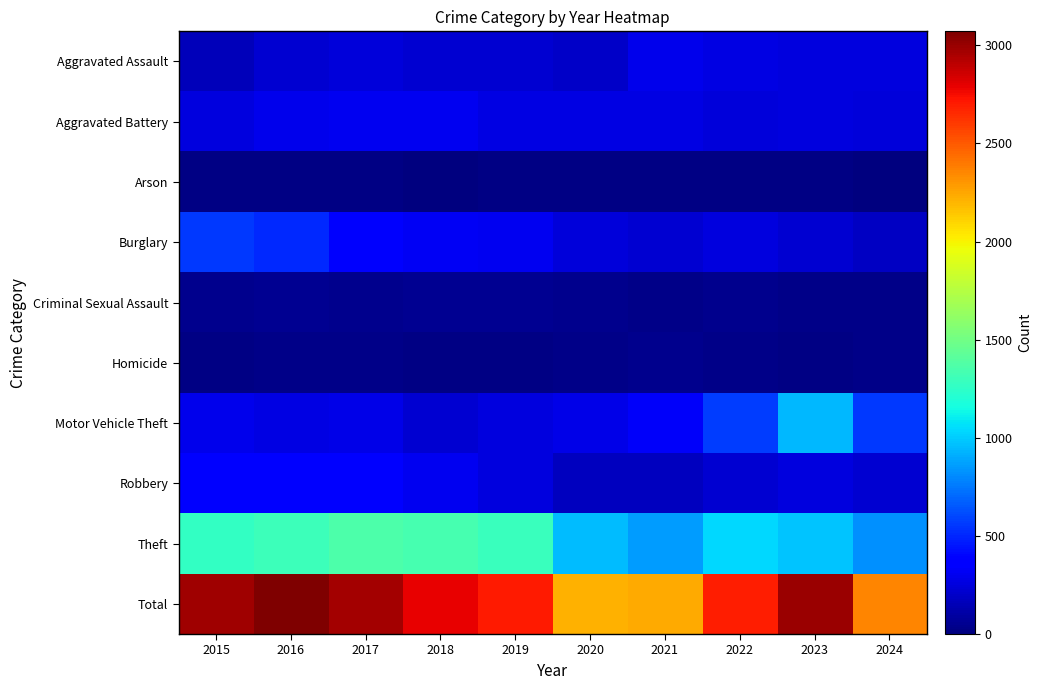

What is the greatest value displayed?

3071